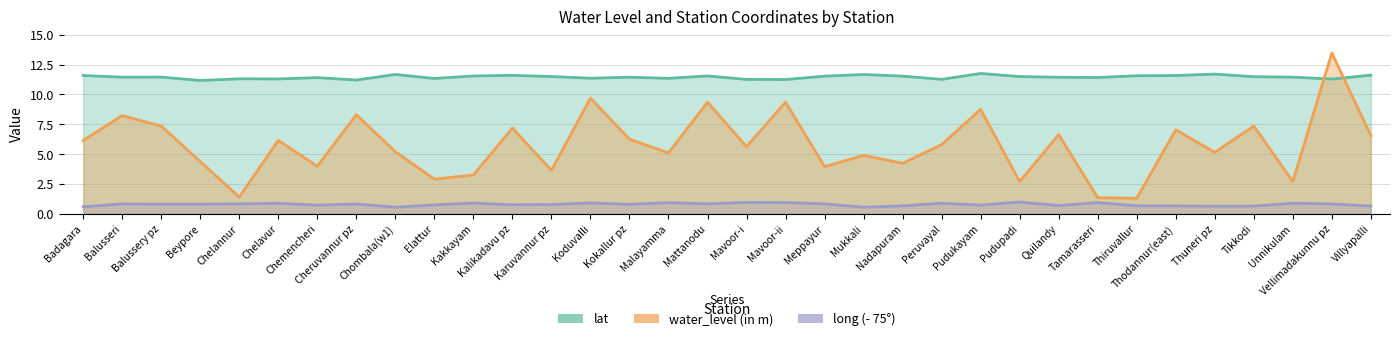

Is it true that water_level (in m) equals 2.6 at Thuneri pz?

False